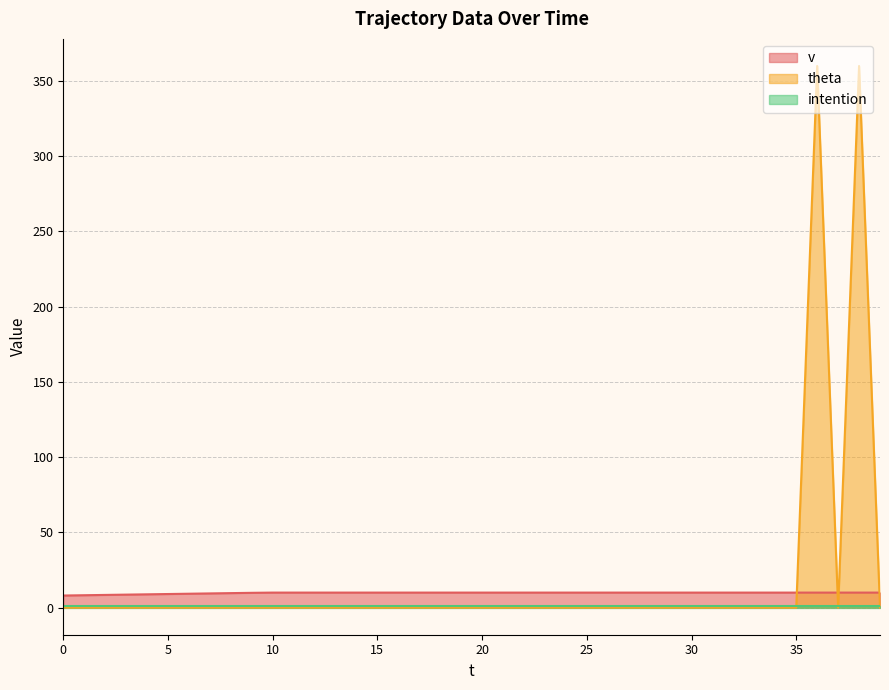

Which series has the widest spread of values?

theta